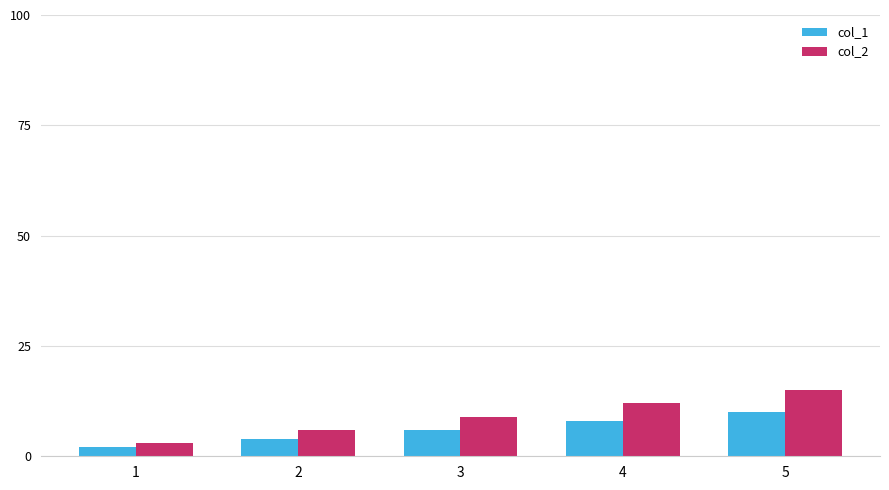

Is the value of col_2 at 5 greater than the value of col_1 at 1?

Yes